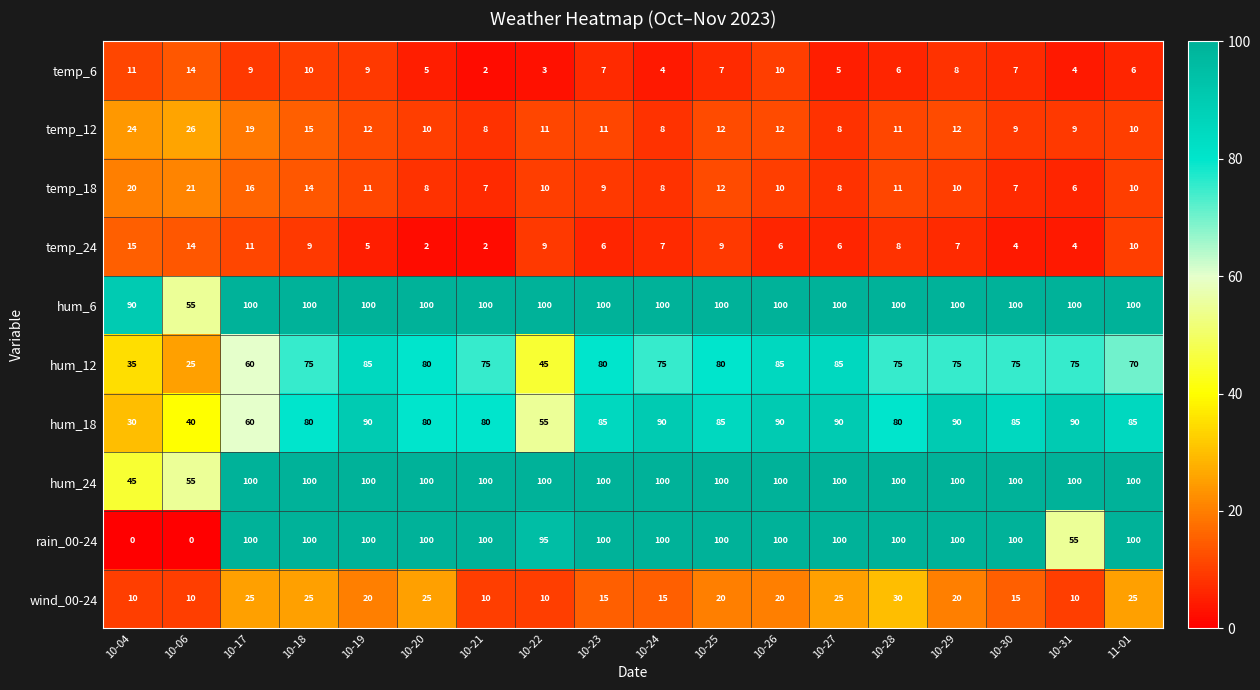

What is the sum of the hum_12 values at 10-25 and 10-19?

165